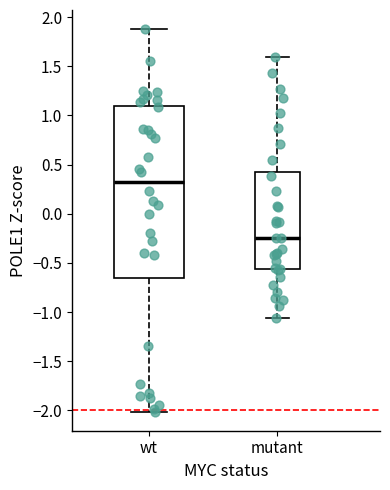

Where is the upper edge of the box for mutant on the y-axis? The values are not printed on the chart, so give them approximately, as read against the axis.

0.45